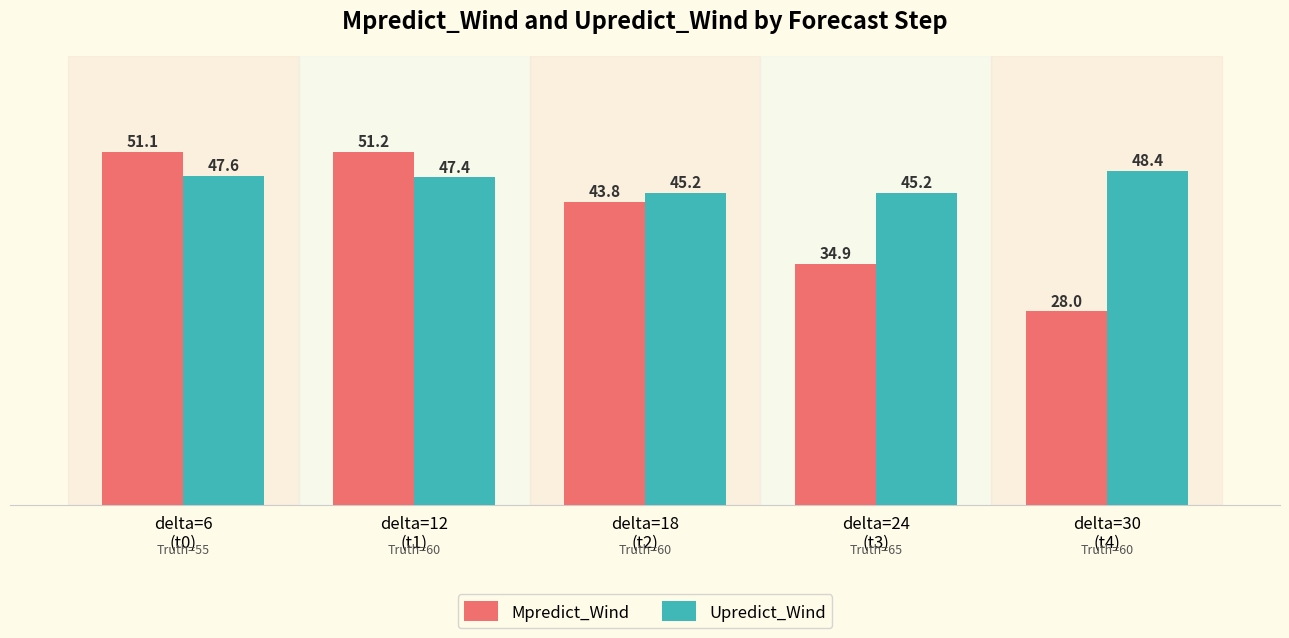

Reading right to left, what are all the values shown in this chart?

Mpredict_Wind: delta=30
(t4)=28.0	delta=24
(t3)=34.9	delta=18
(t2)=43.8	delta=12
(t1)=51.2	delta=6
(t0)=51.1
Upredict_Wind: delta=30
(t4)=48.4	delta=24
(t3)=45.2	delta=18
(t2)=45.2	delta=12
(t1)=47.4	delta=6
(t0)=47.6